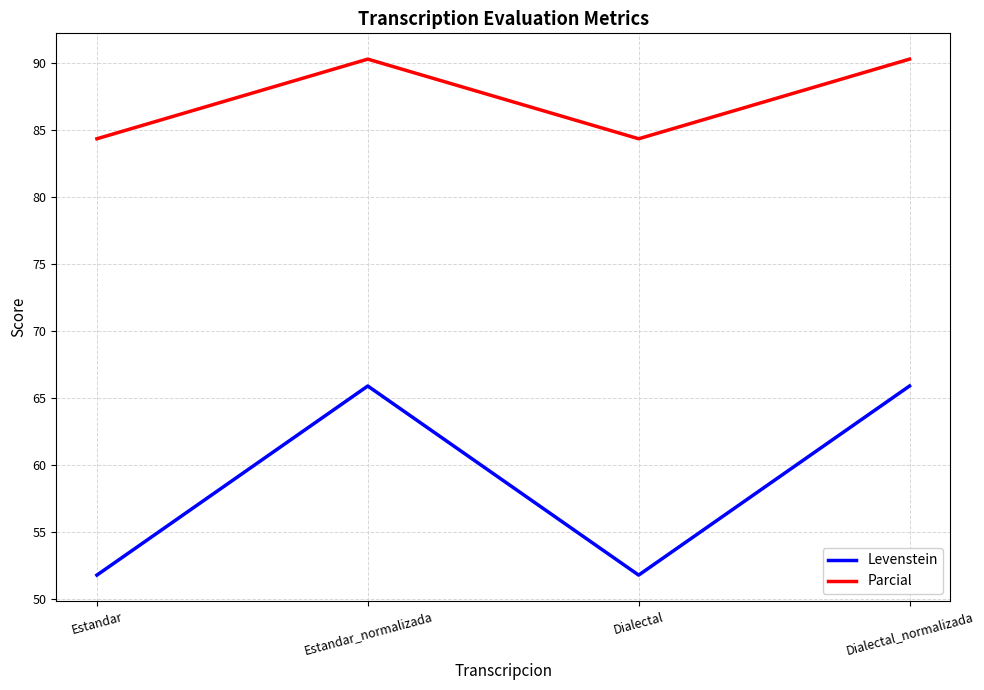

What is the average value of the Parcial series?

87.3